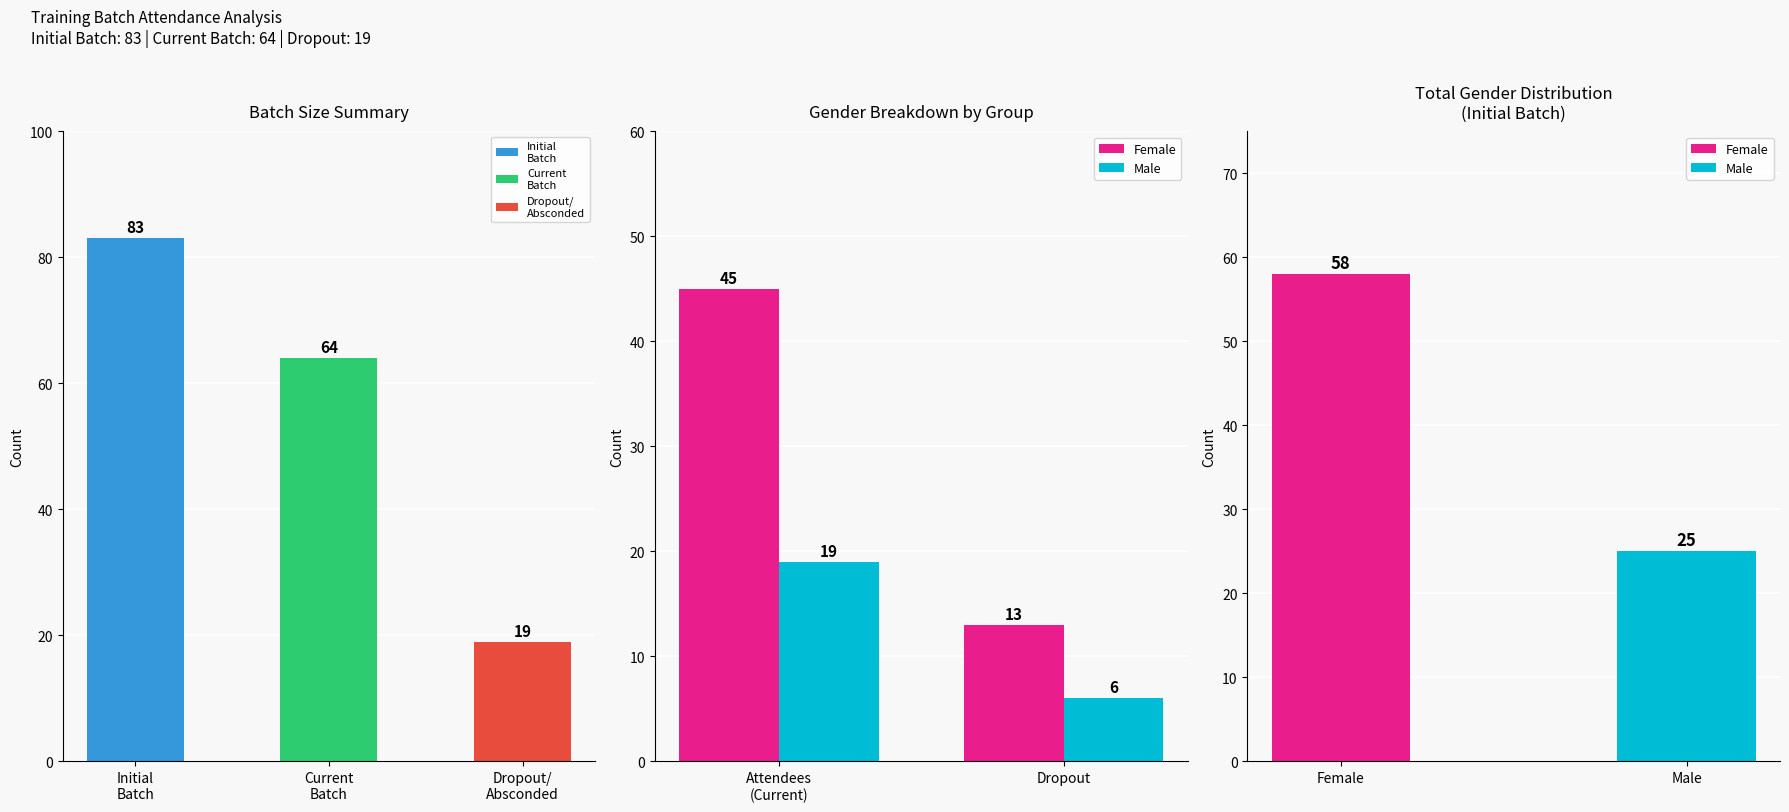

Rank the series at Attendees (Current) from lowest to highest value.

Male, Female